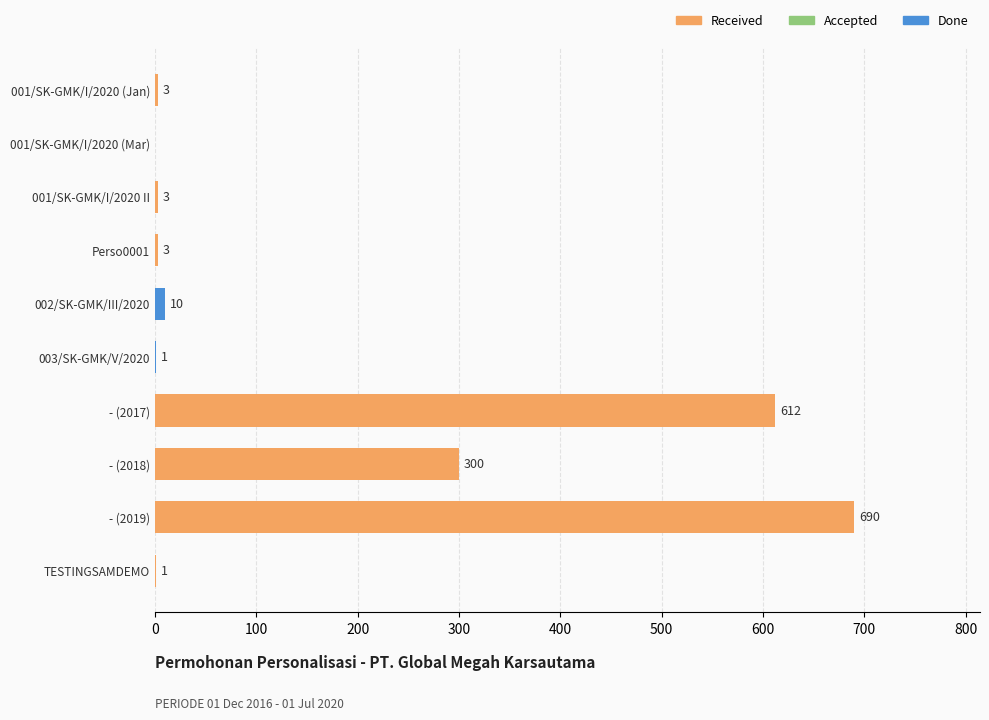

At which category does the chart reach its peak across all series?

- (2019)